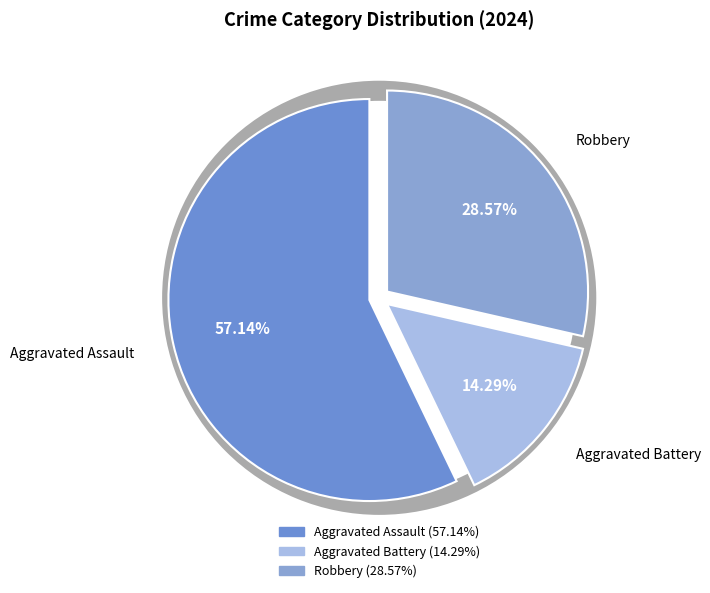

Rank the categories by value from highest to lowest.

Aggravated Assault, Robbery, Aggravated Battery